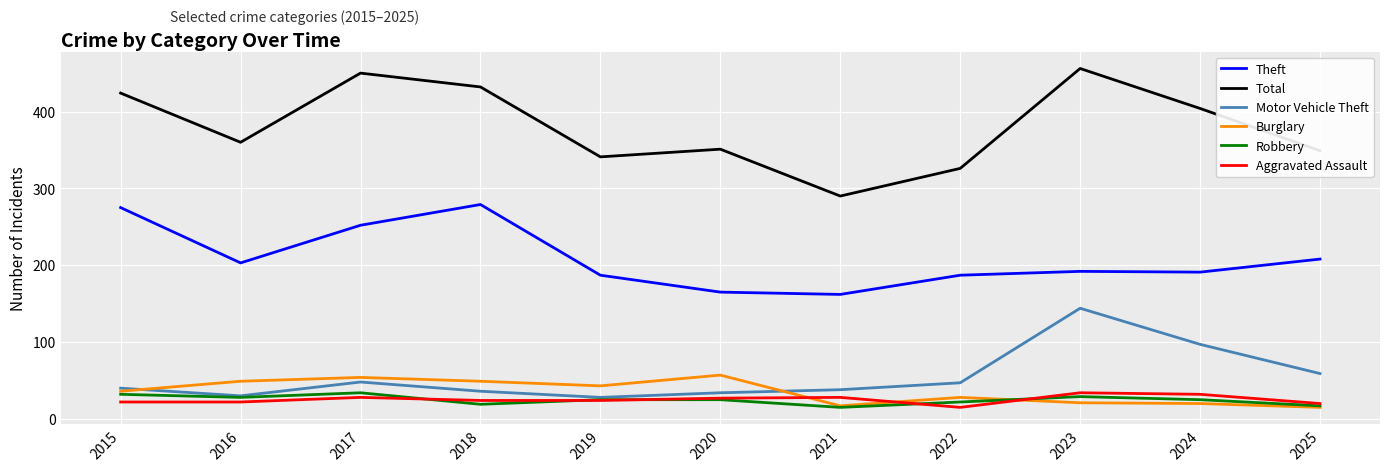

What is the total value across all series at 2025?

668